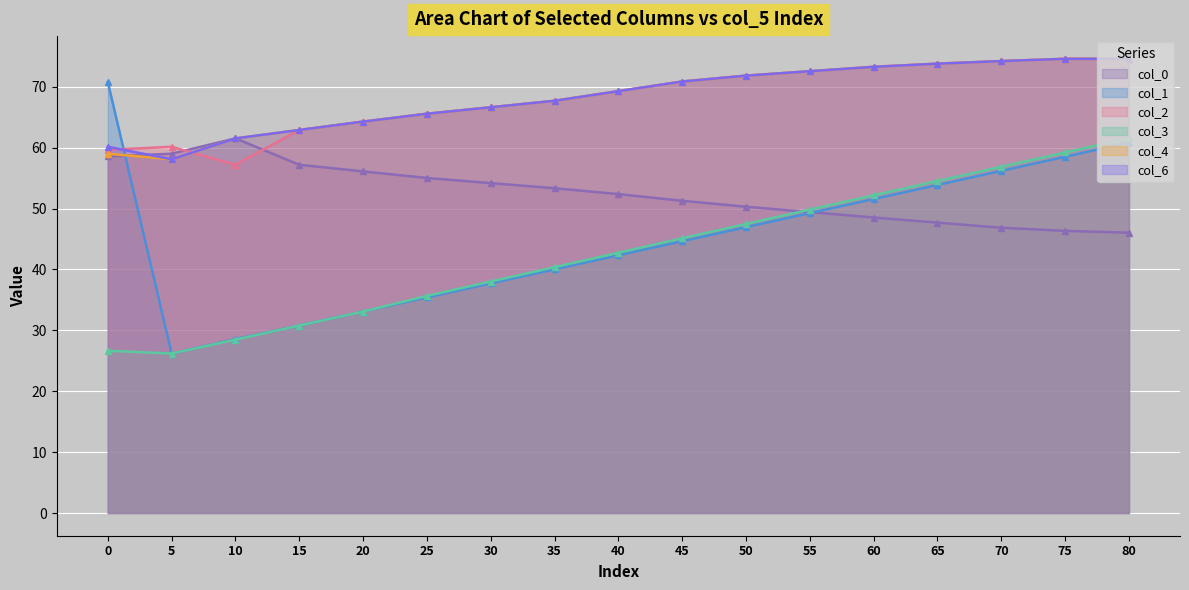

Where is col_0 nearest to the value 53?

35